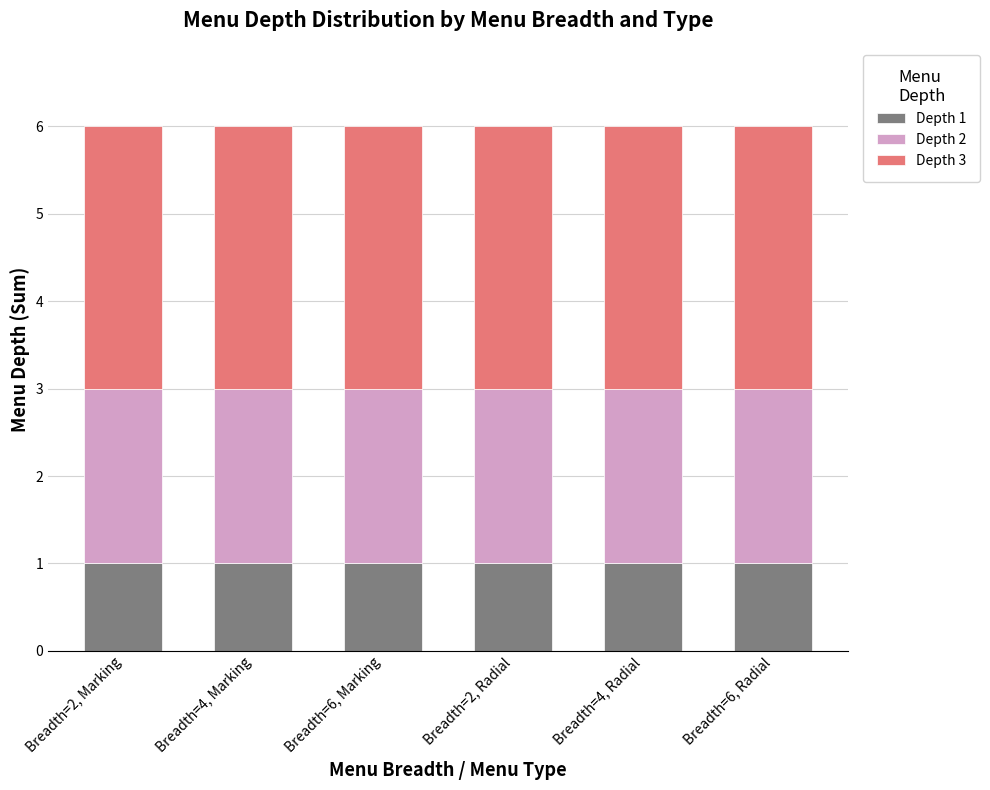

What is the total value across all series at Breadth=6, Radial?

6